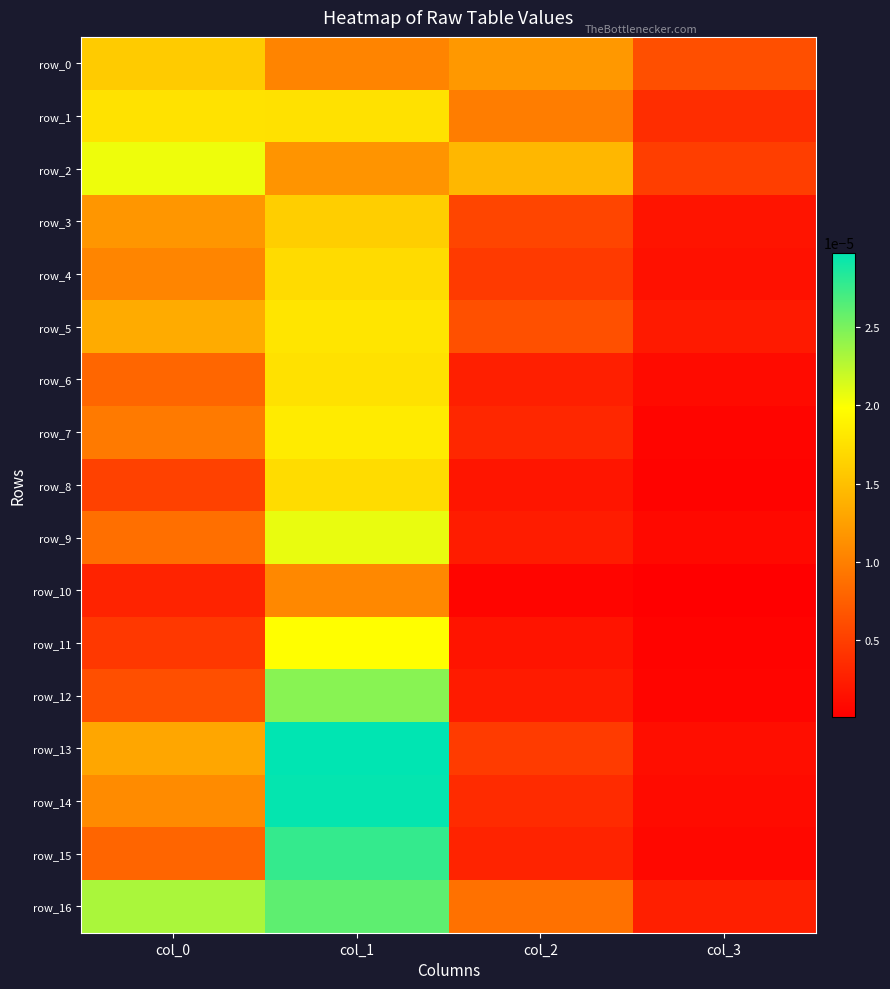

Is the value of row_1 at col_0 greater than the value of row_7 at col_0?

Yes